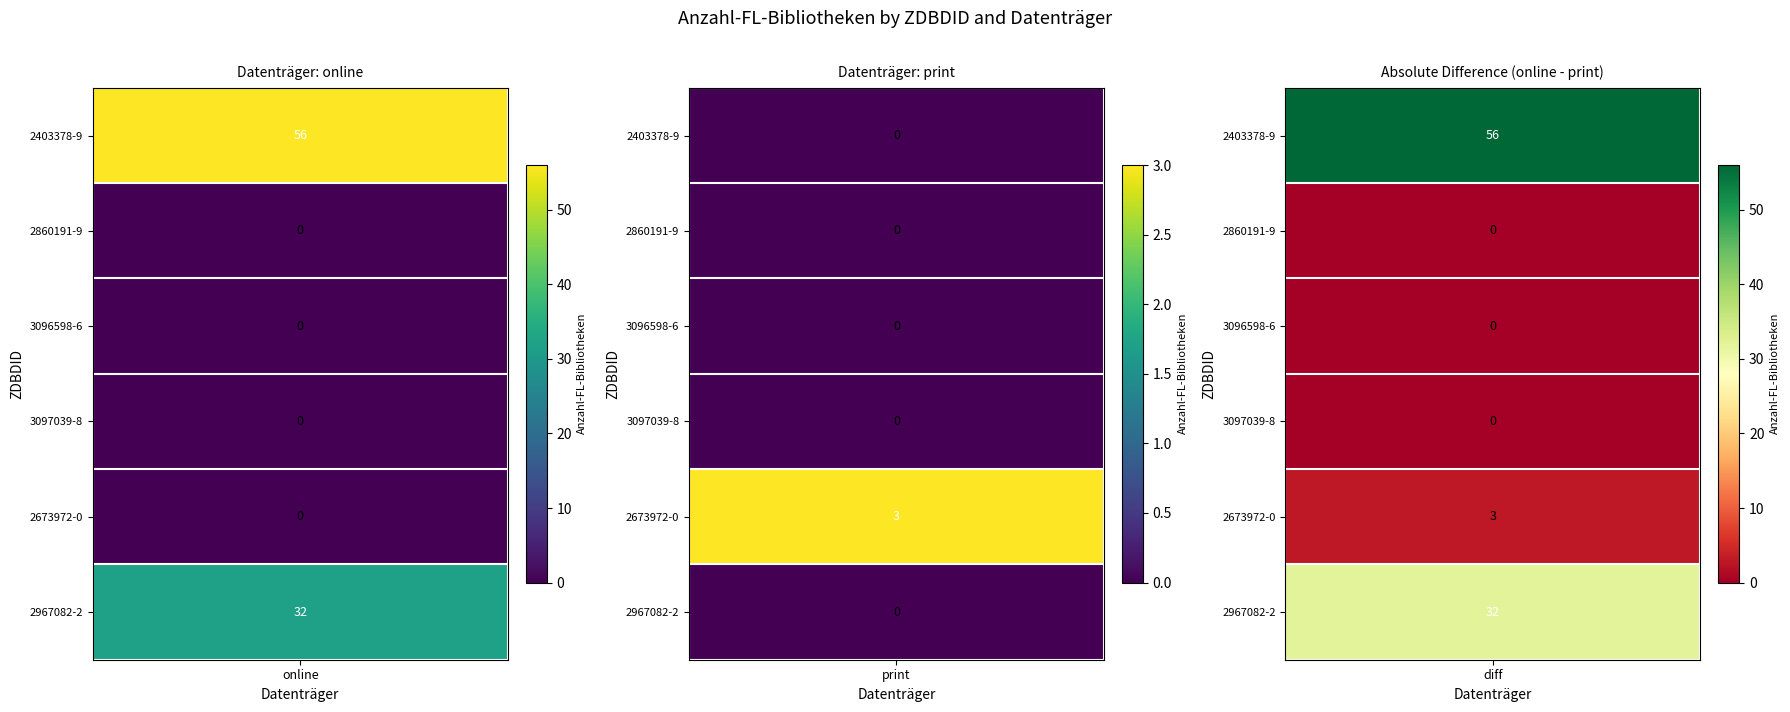

Count the 2673972-0 values in the range 0 to 3.

2